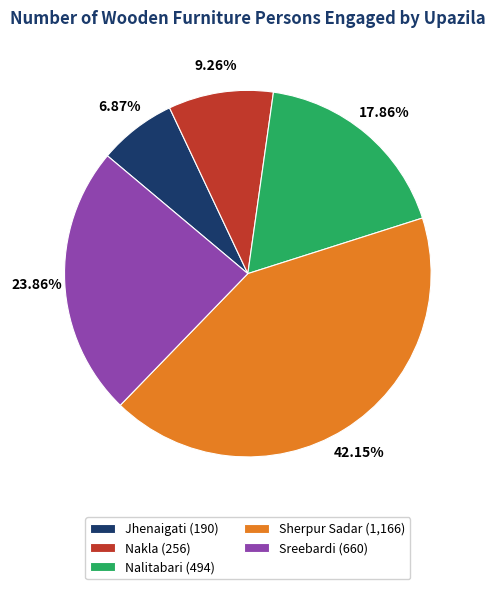

Which category has the biggest portion of the pie?

Sherpur Sadar